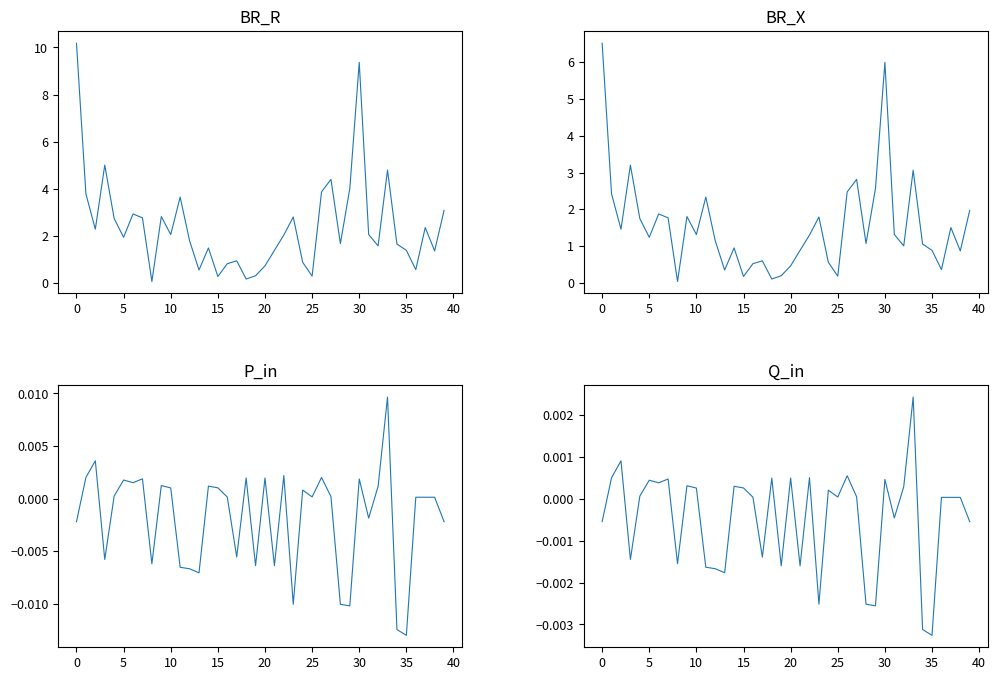

What are all the series names shown in the legend?

BR_R, BR_X, P_in, Q_in